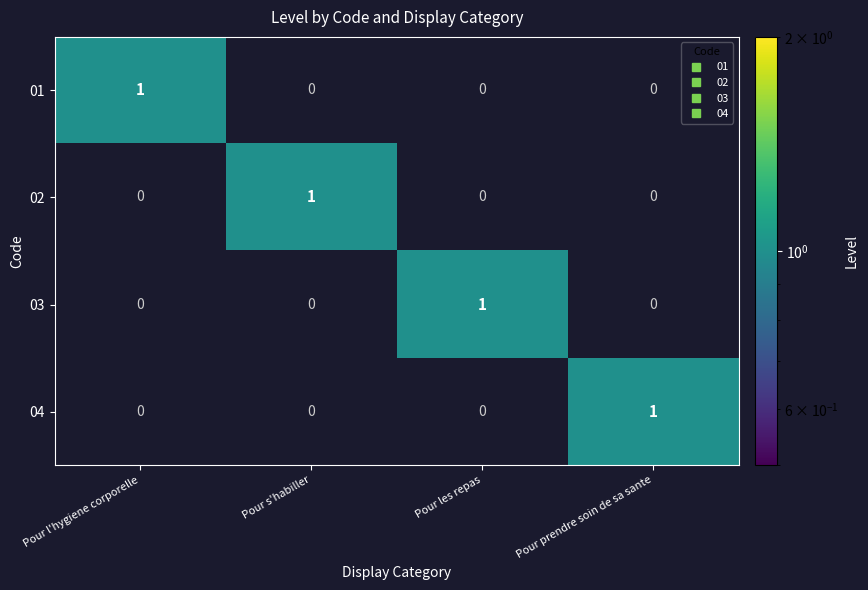

How many 02 values are between 0 and 1?

4